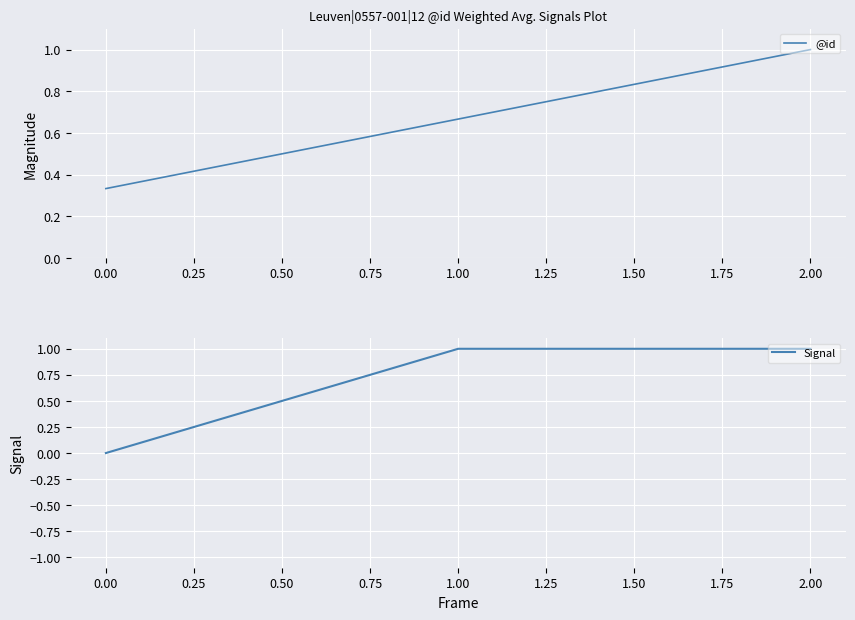

True or false: @id has a value of 1.7 at 2.00.

False